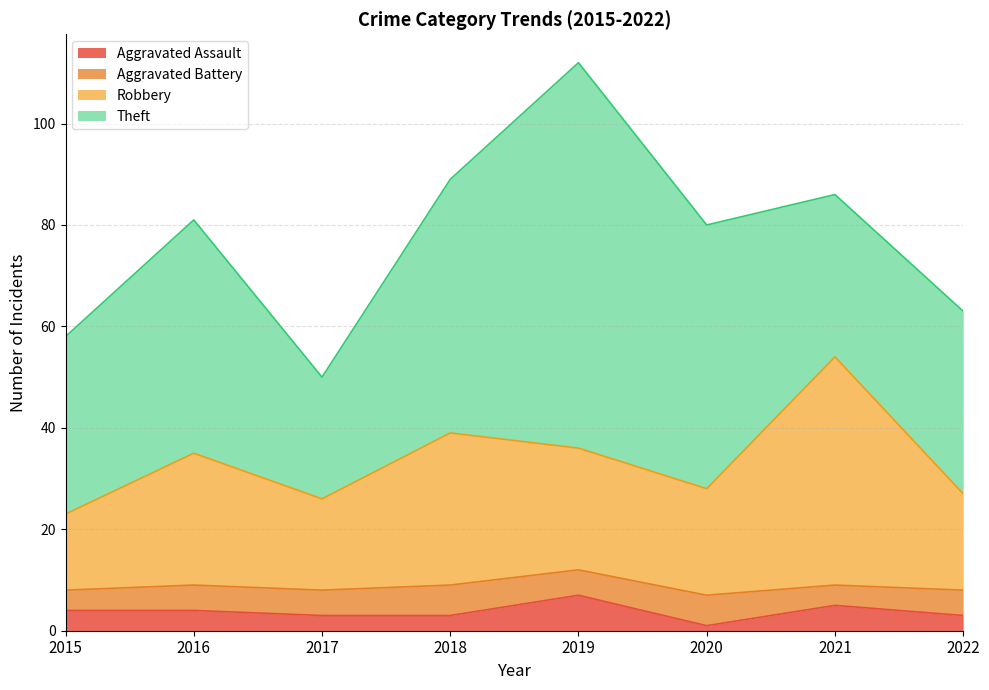

True or false: Aggravated Assault and Robbery intersect in this chart.

False